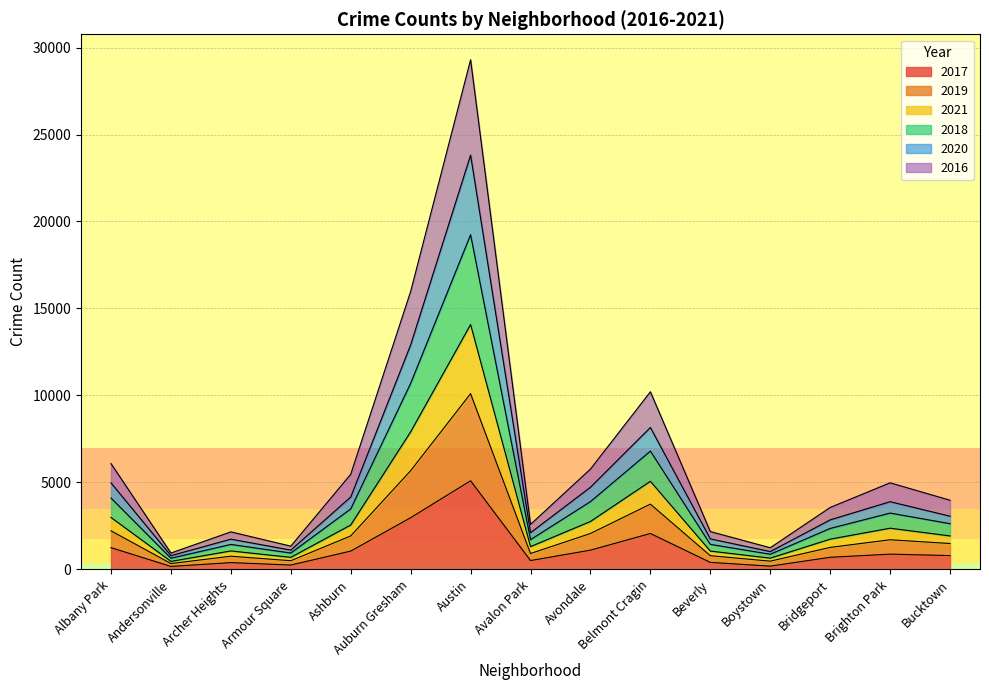

What are all the series names shown in the legend?

2017, 2019, 2021, 2018, 2020, 2016